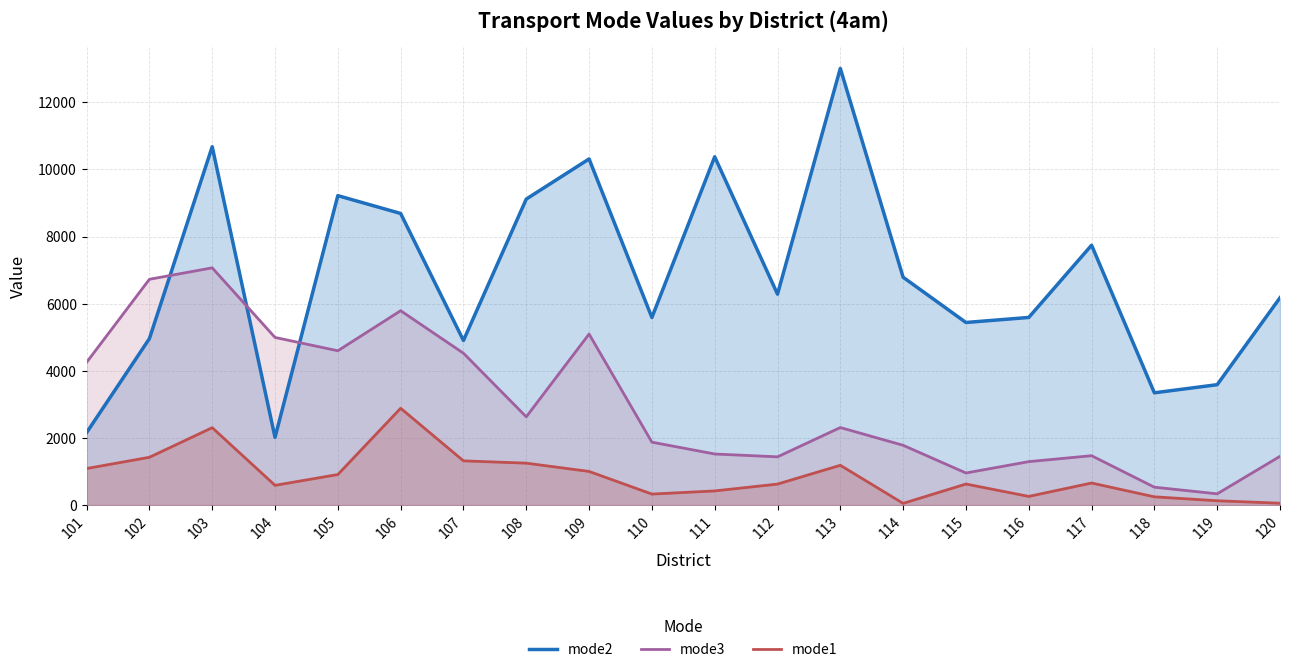

What is the sum of the mode3 values at 110 and 101?

6127.3